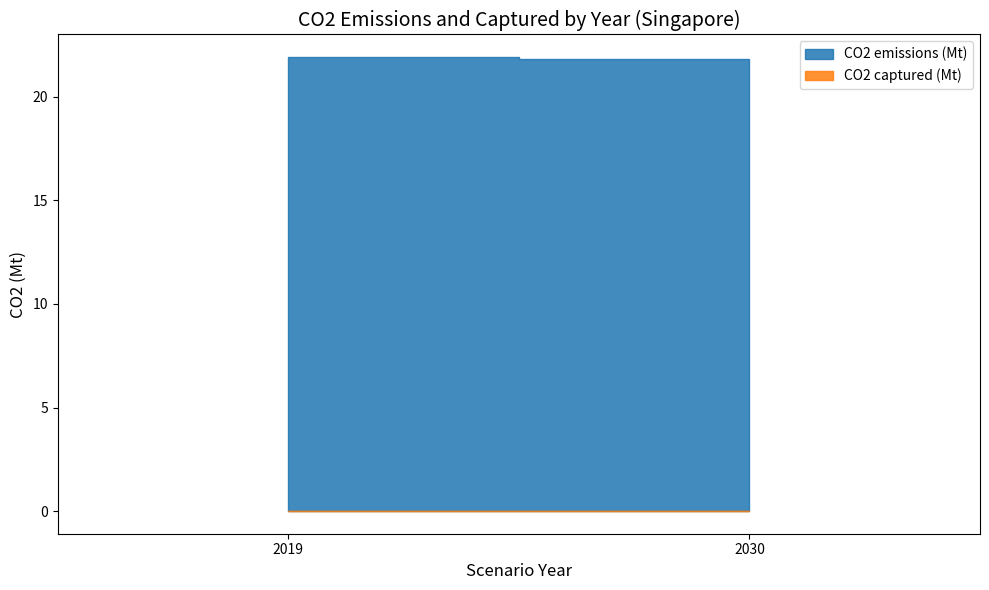

What is the value of the CO2 emissions (Mt) point at the 2nd from the left?

21.8